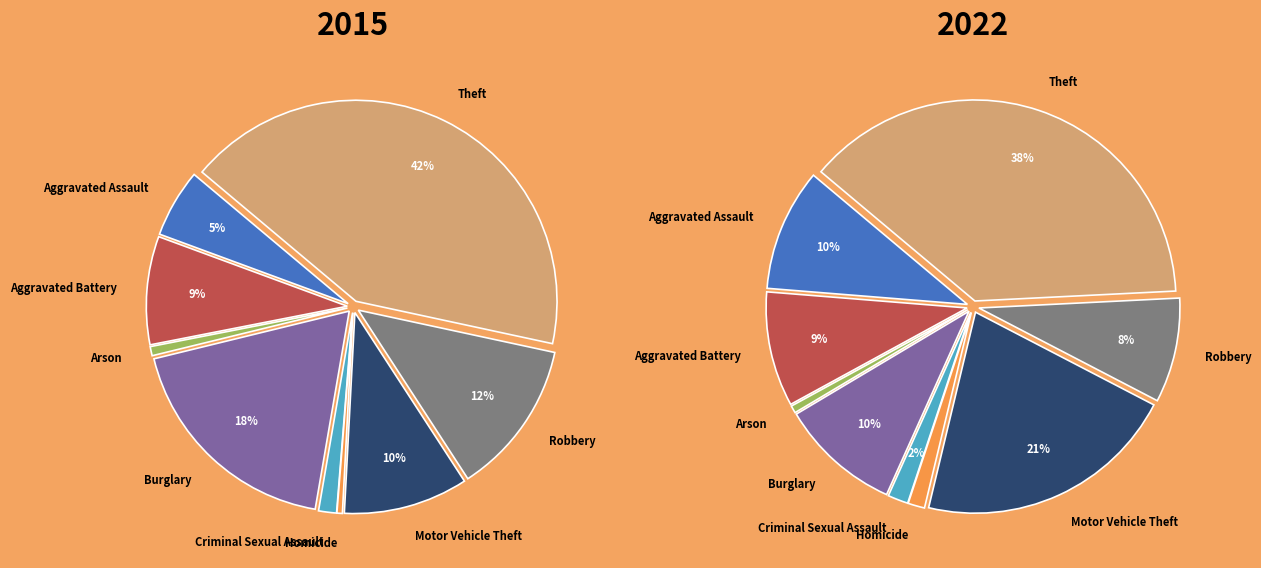

What percentage is the Burglary slice, to the nearest percent?

10%